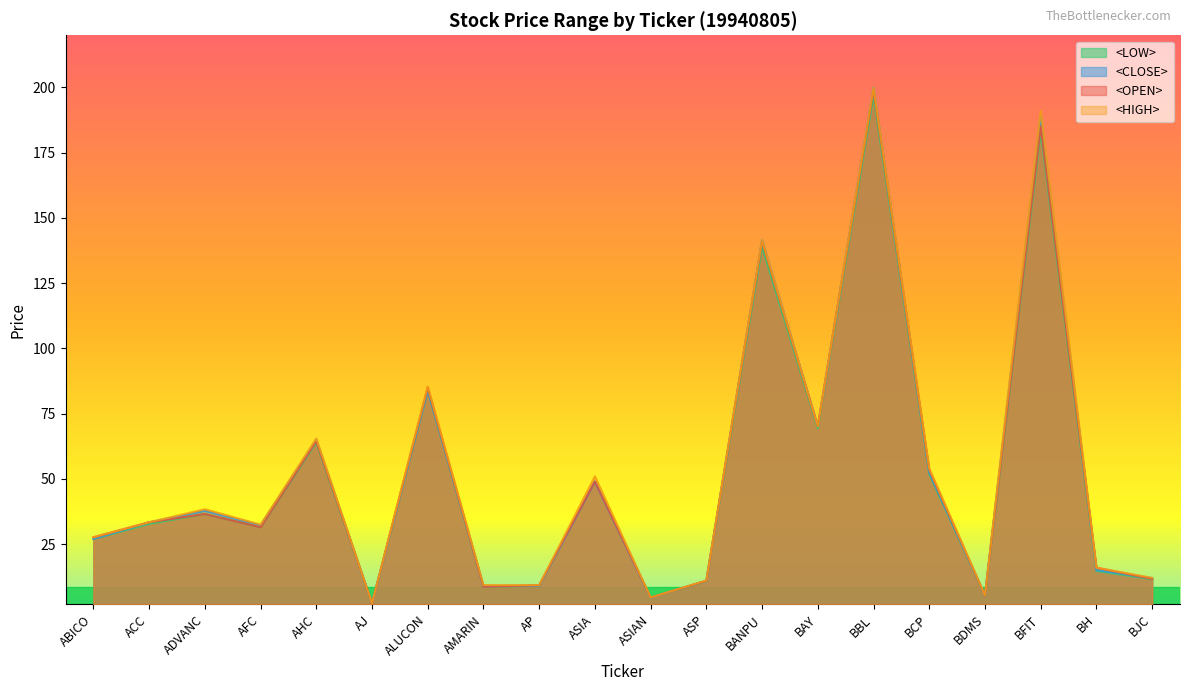

What is the sum of all <LOW> values?

1032.4